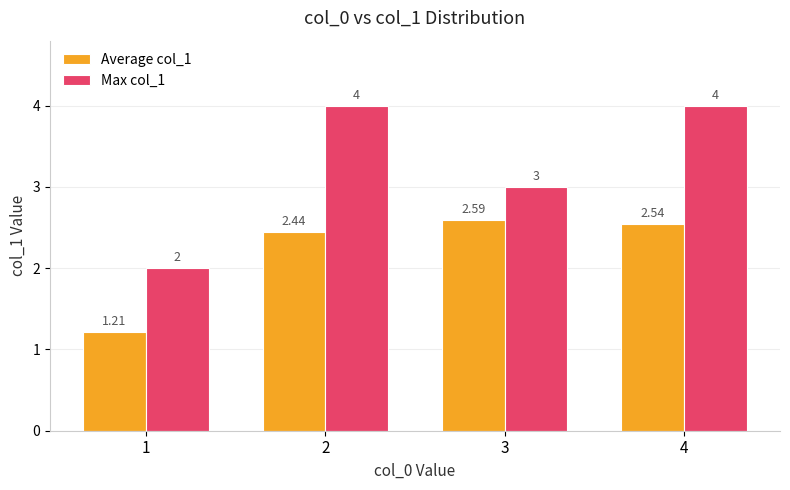

How many values in the Average col_1 series exceed 2?

3